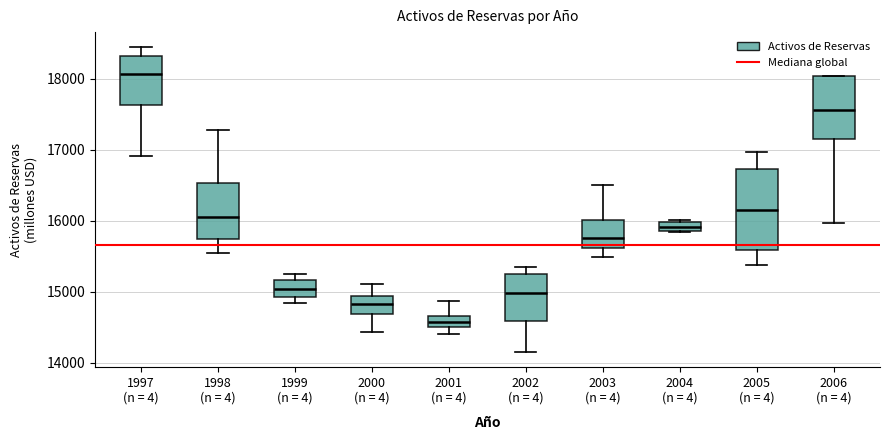

Which box has the lowest median line?

2001 (n = 4)